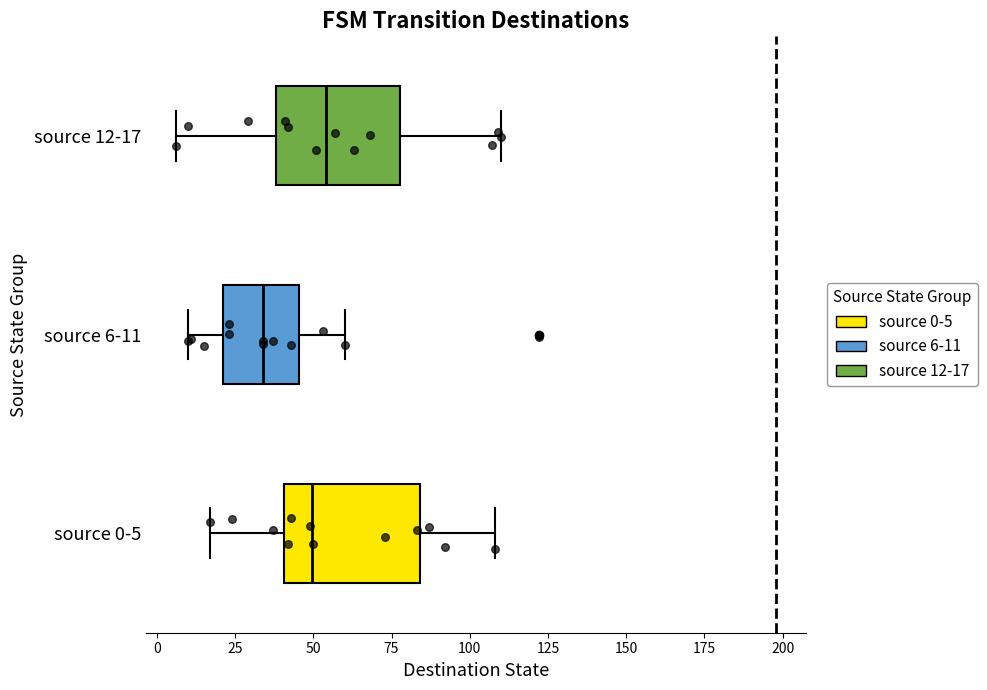

Reading bottom to top, transcribe this box plot: for each box, give where its median line is, the range the box spans, and where its two whiskers end, as read against the x-axis. The values are not printed on the chart, so give them approximately, as read against the axis.

source 0-5: median 50, box 40 to 85, whiskers 15 to 110
source 6-11: median 35, box 20 to 45, whiskers 10 to 60
source 12-17: median 55, box 40 to 80, whiskers 5 to 110